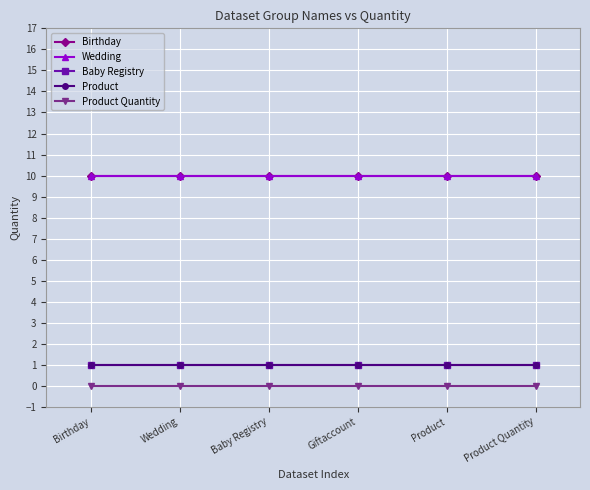

What is the approximate value of Wedding at Baby Registry?

10